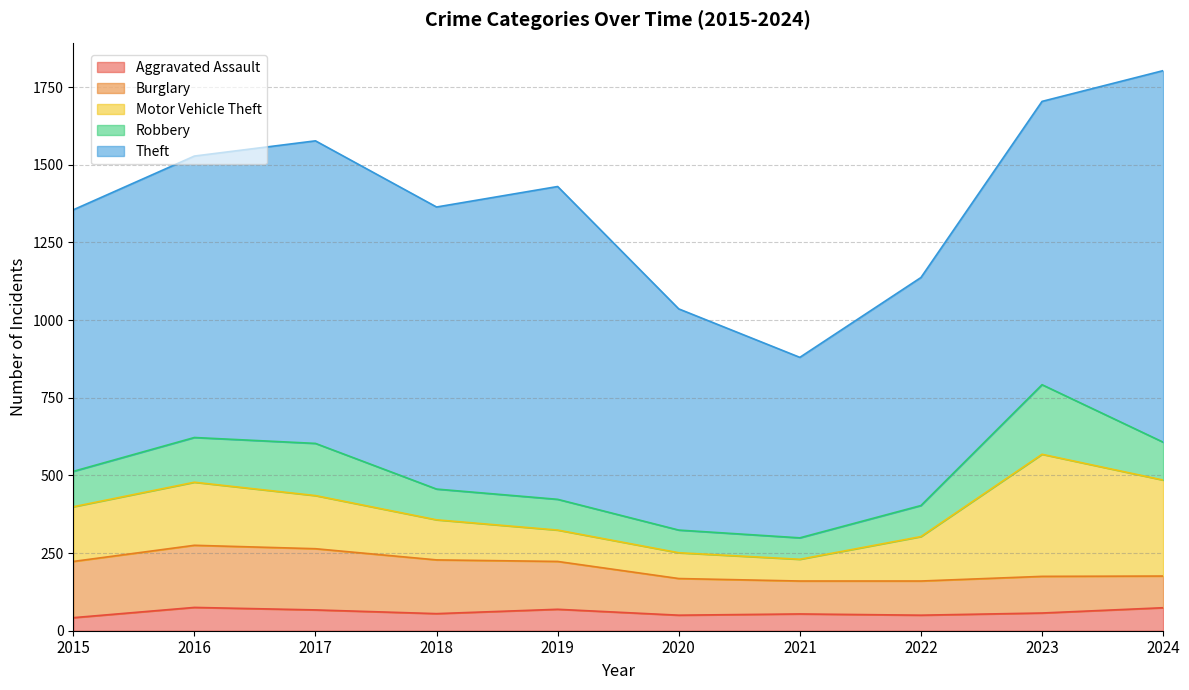

Between 2017 and 2024, which series saw the biggest shift?

Theft